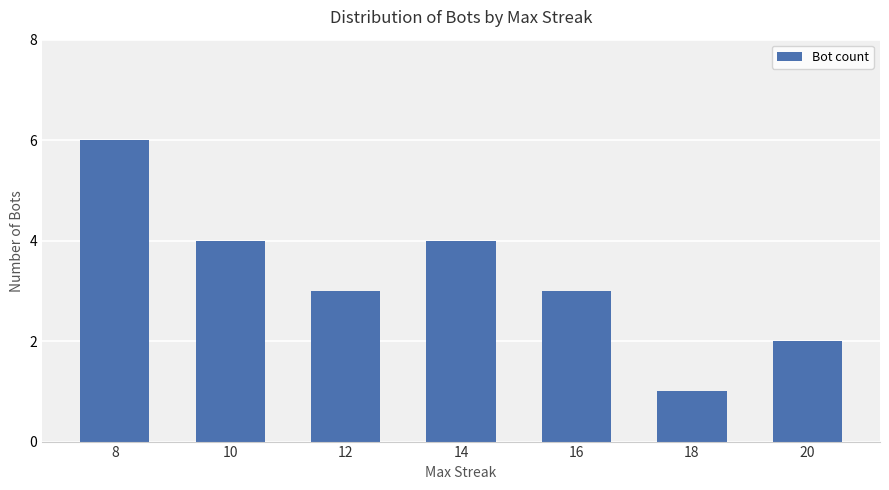

Is it true that the value at 10 is 3?

False